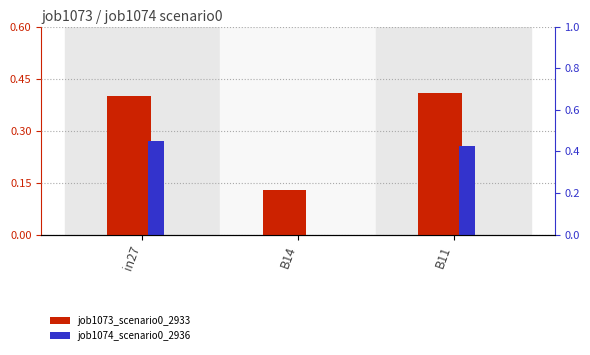

What is the difference between the highest and lowest values at B14?

0.1